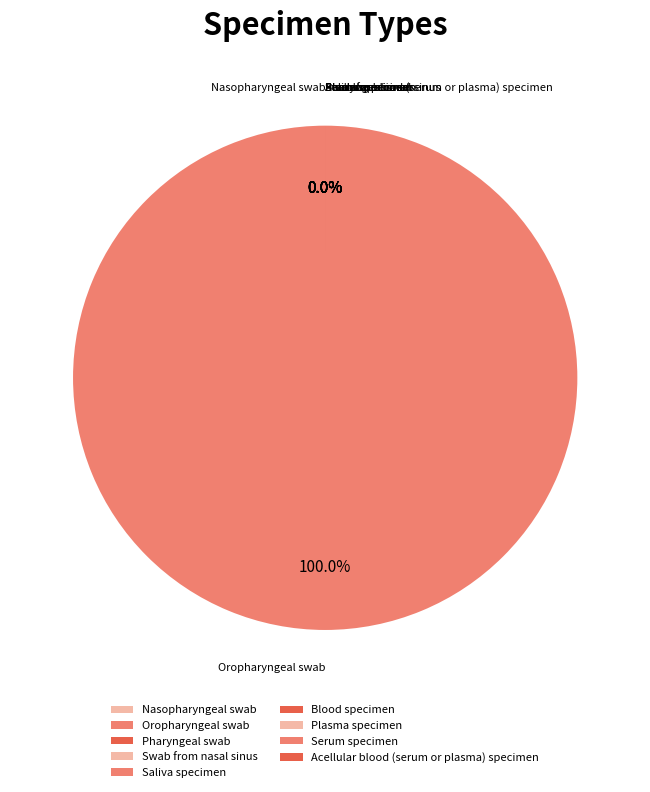

The Plasma specimen slice represents 0% of the pie. True or false?

True